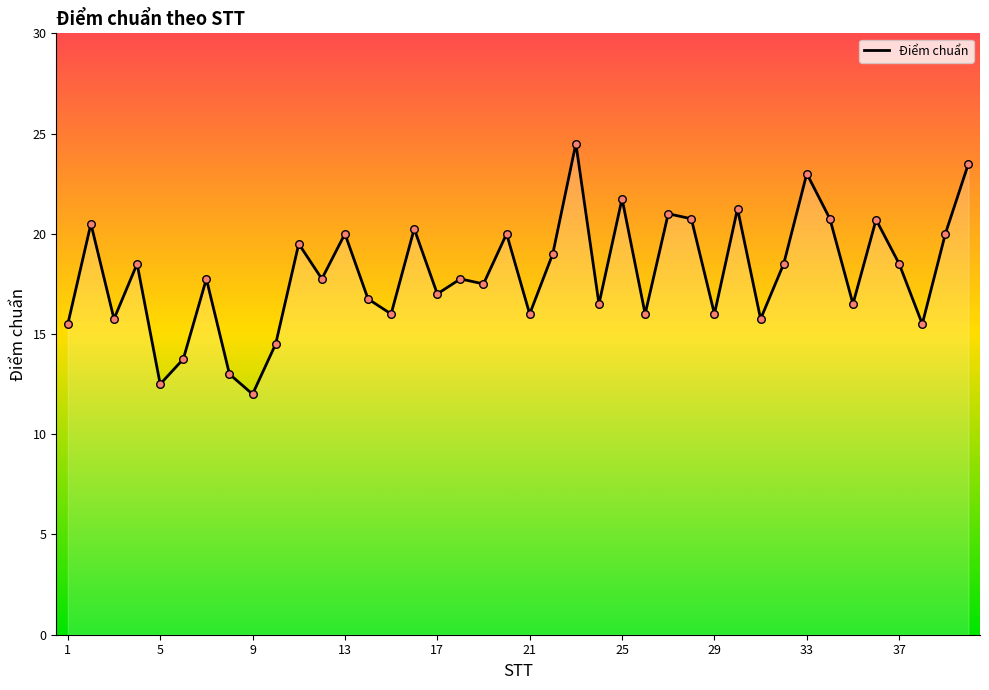

What is the smallest value displayed?

12.0